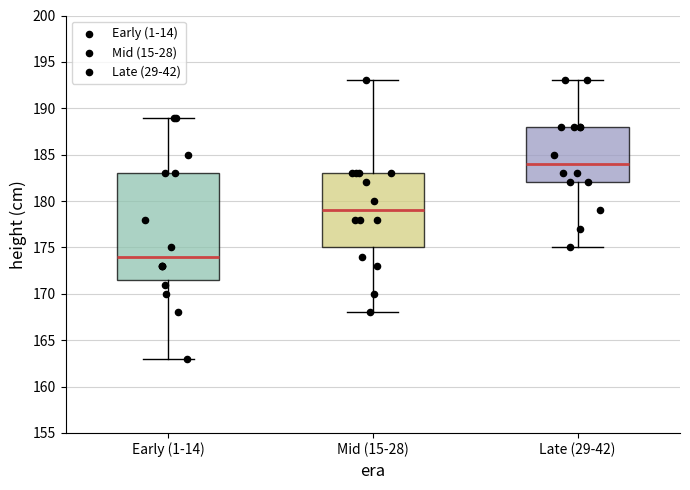

Reading left to right, read every box against the y-axis: the position of its median line, the range the box covers, and the ends of its whiskers. The values are not printed on the chart, so give them approximately, as read against the axis.

Early (1-14): median 174.0, box 171.5 to 183.0, whiskers 163.0 to 189.0
Mid (15-28): median 179.0, box 175.0 to 183.0, whiskers 168.0 to 193.0
Late (29-42): median 184.0, box 182.0 to 188.0, whiskers 175.0 to 193.0